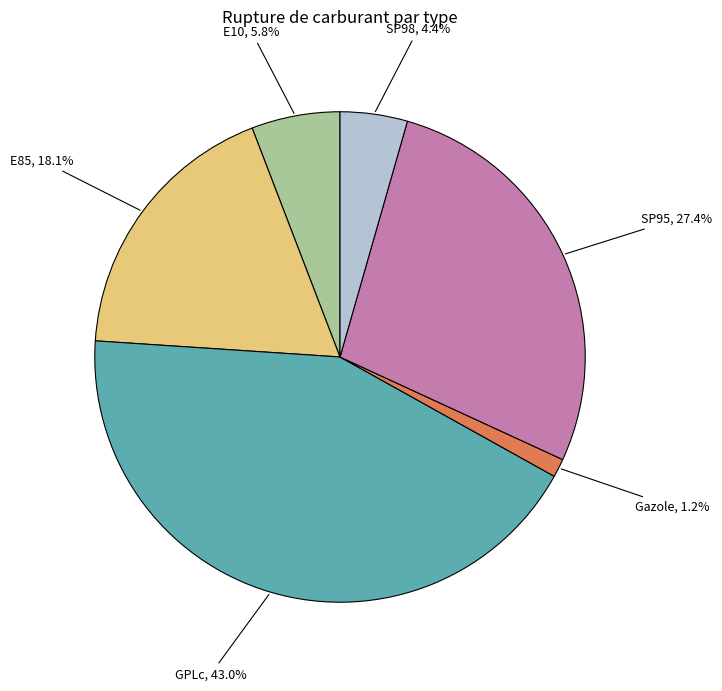

To the nearest percent, what portion does E10 represent?

6%